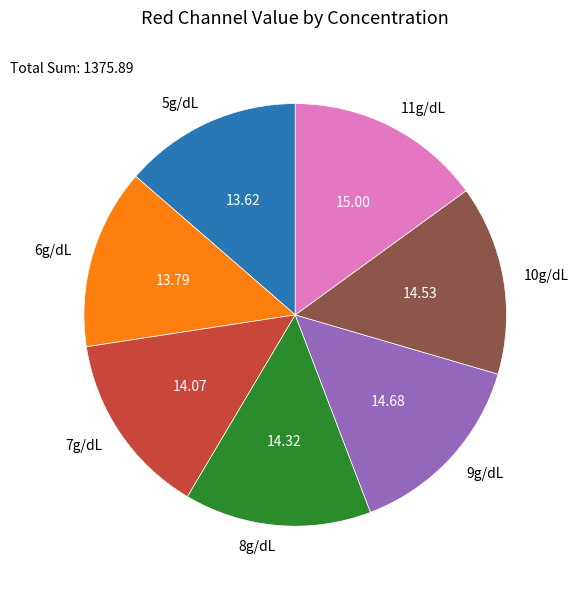

What is the ratio of the value at 7g/dL to the value at 9g/dL?

1.0